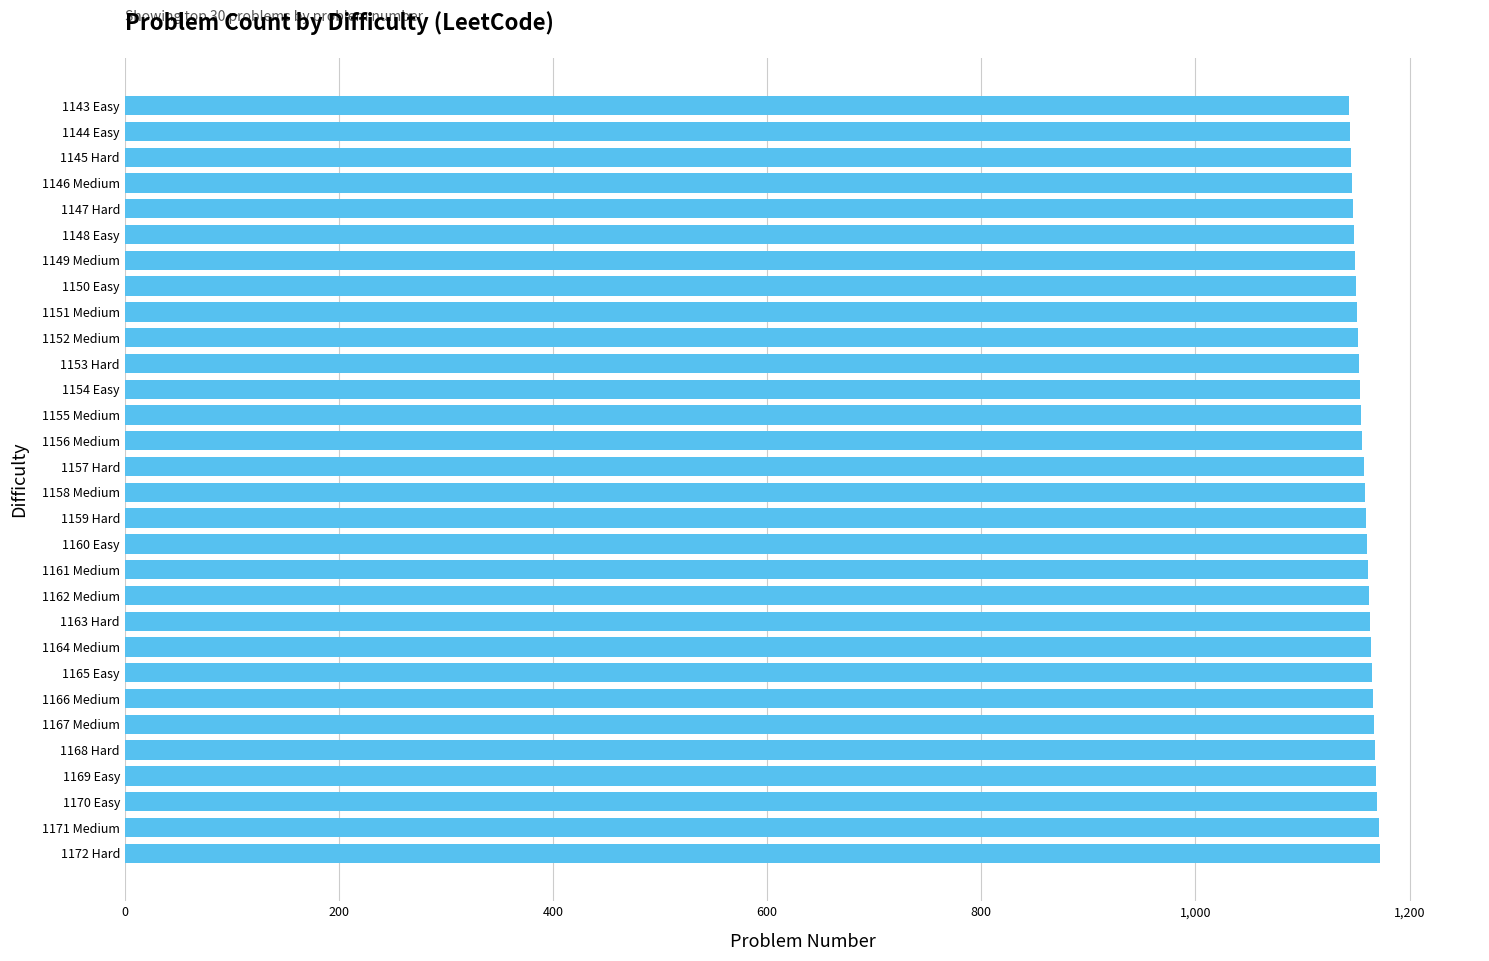

Is it true that the value at 1143 Easy is 1893?

False